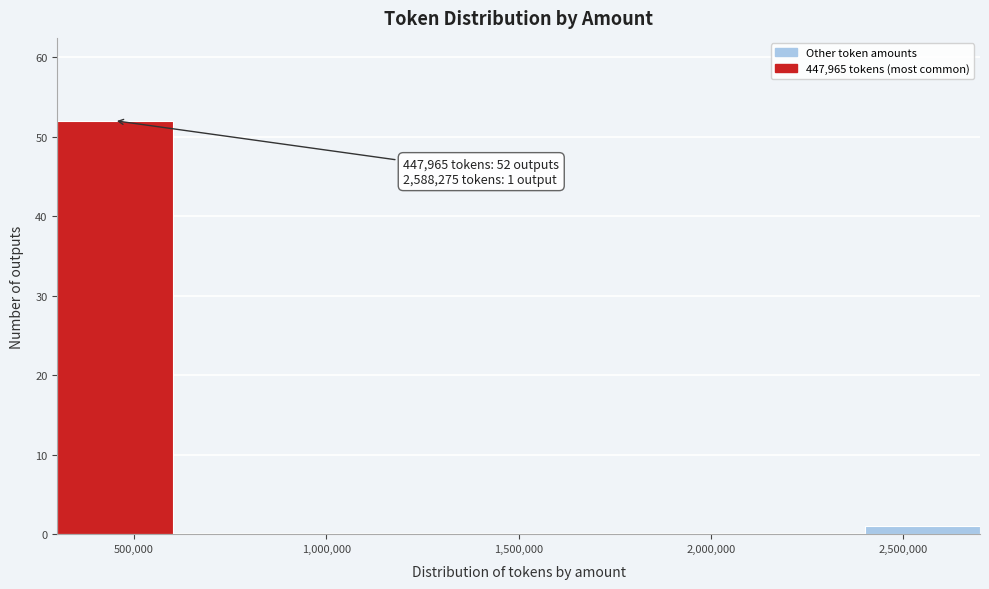

Over which range of the x-axis is the bar tallest?

300000 to 600000